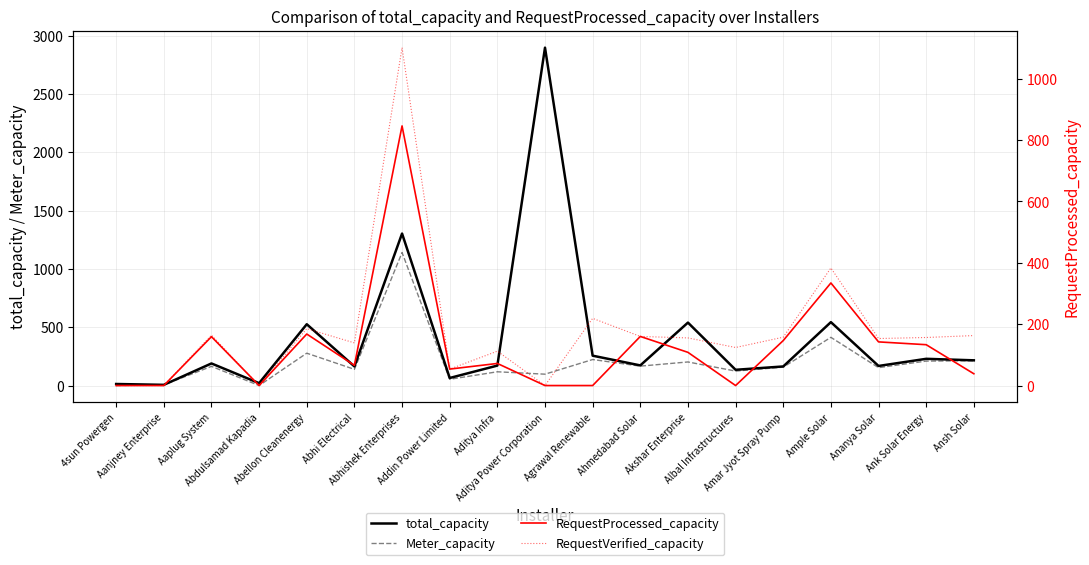

What is the difference between the highest and lowest values at Aaplug System?

30.2